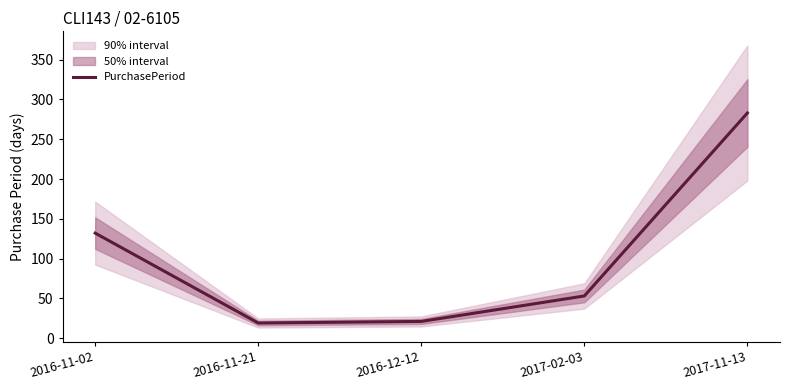

Where does the data first go above 53?

2016-11-02